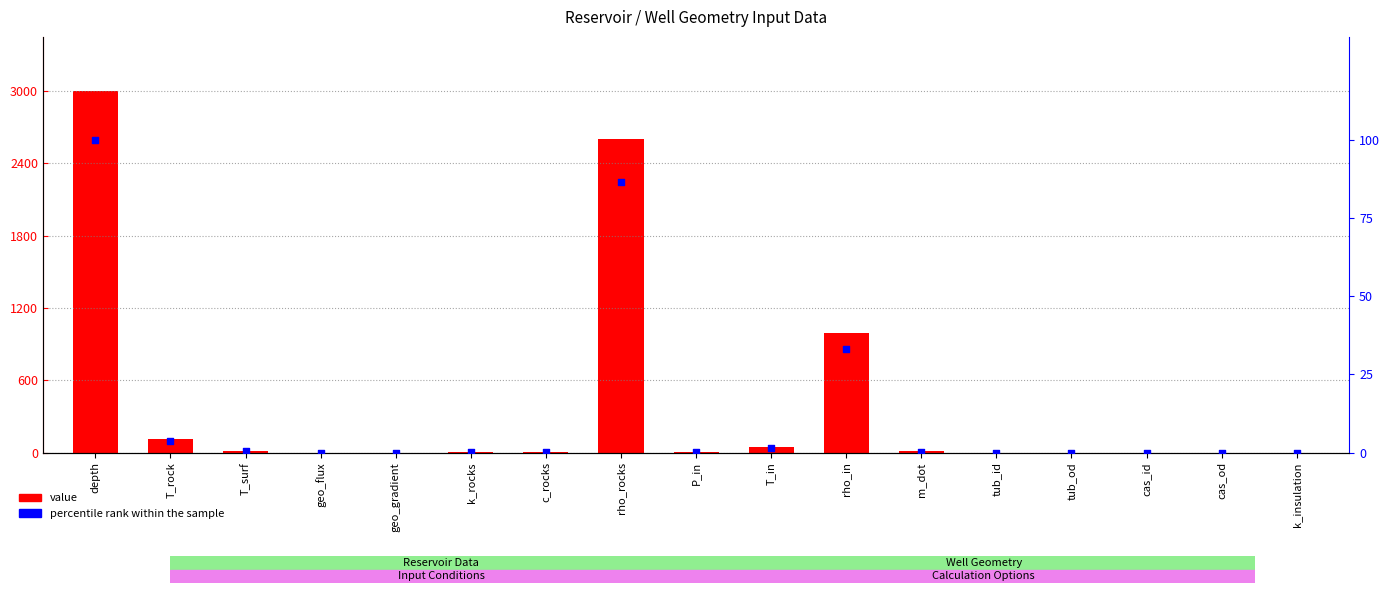

Which series contains the highest Y value?

value